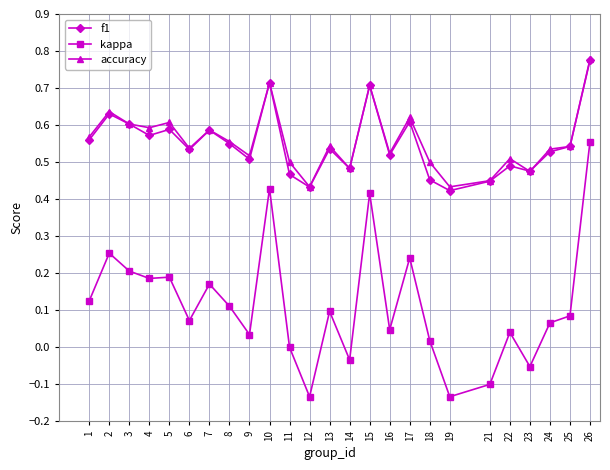

At how many categories does at least one series exceed 0?

25